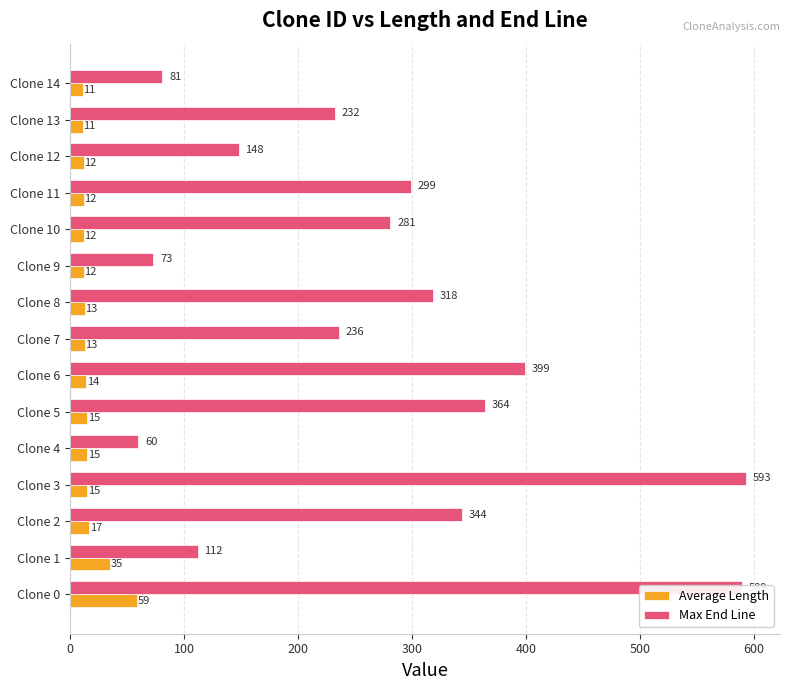

Is it true that Average Length equals 59 at Clone 0?

True